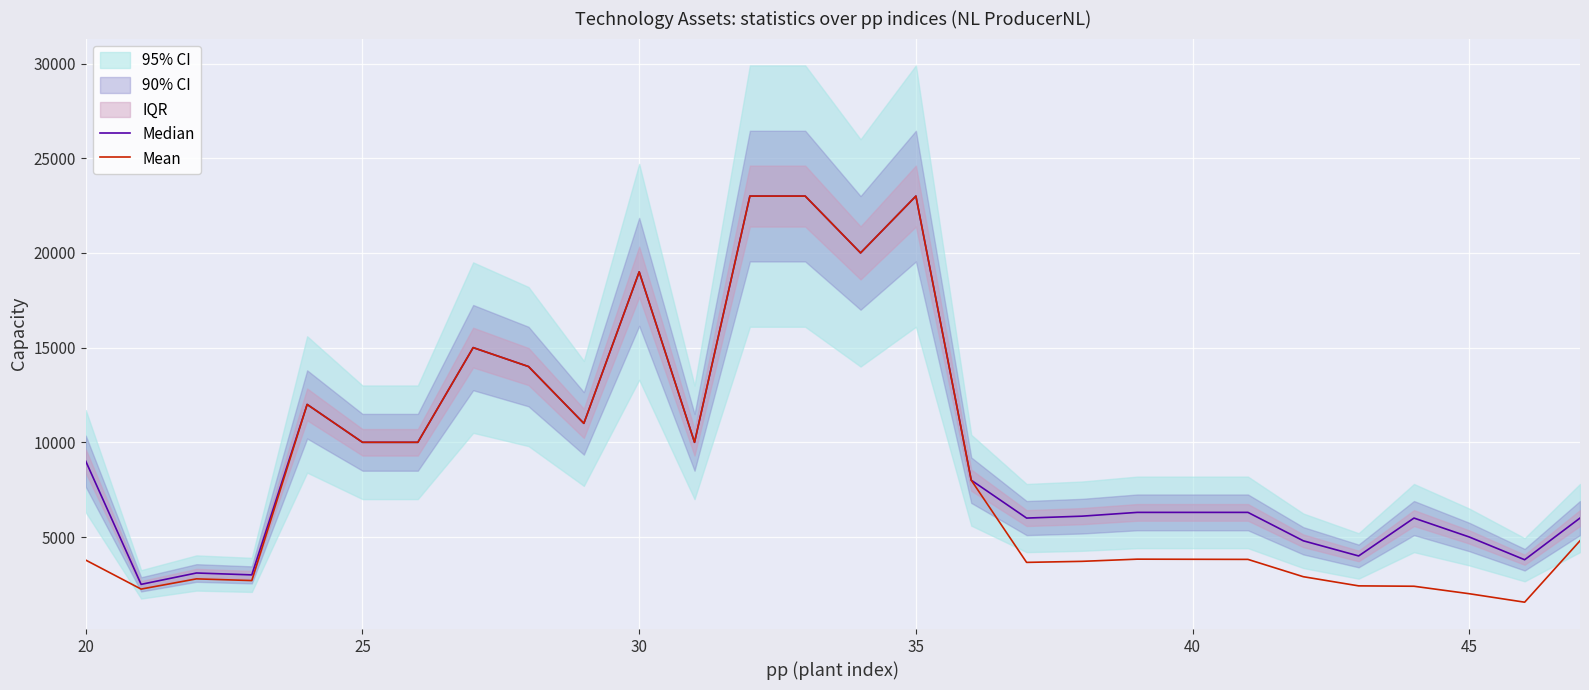

What is the minimum value for Mean?

1558.0